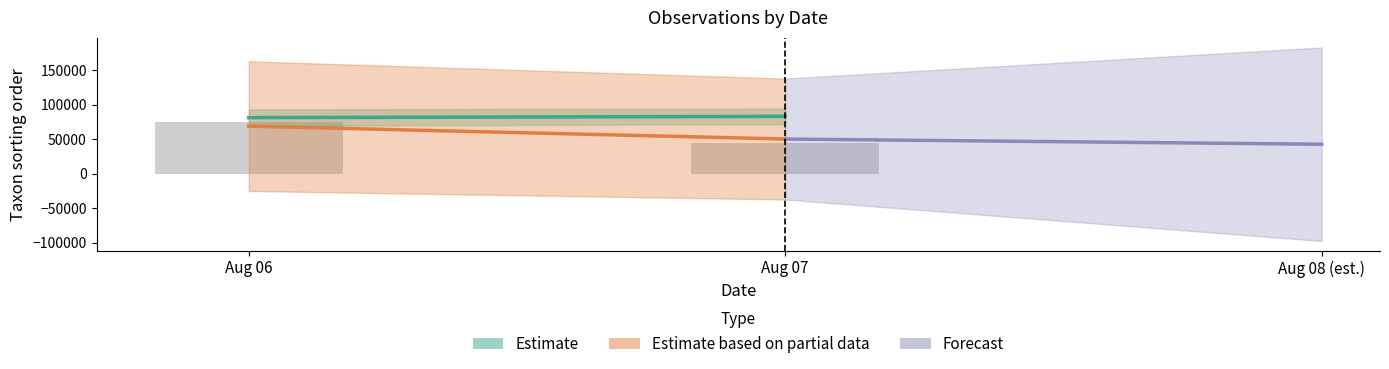

What is the change in value from Aug 06 to Aug 07?

-30000